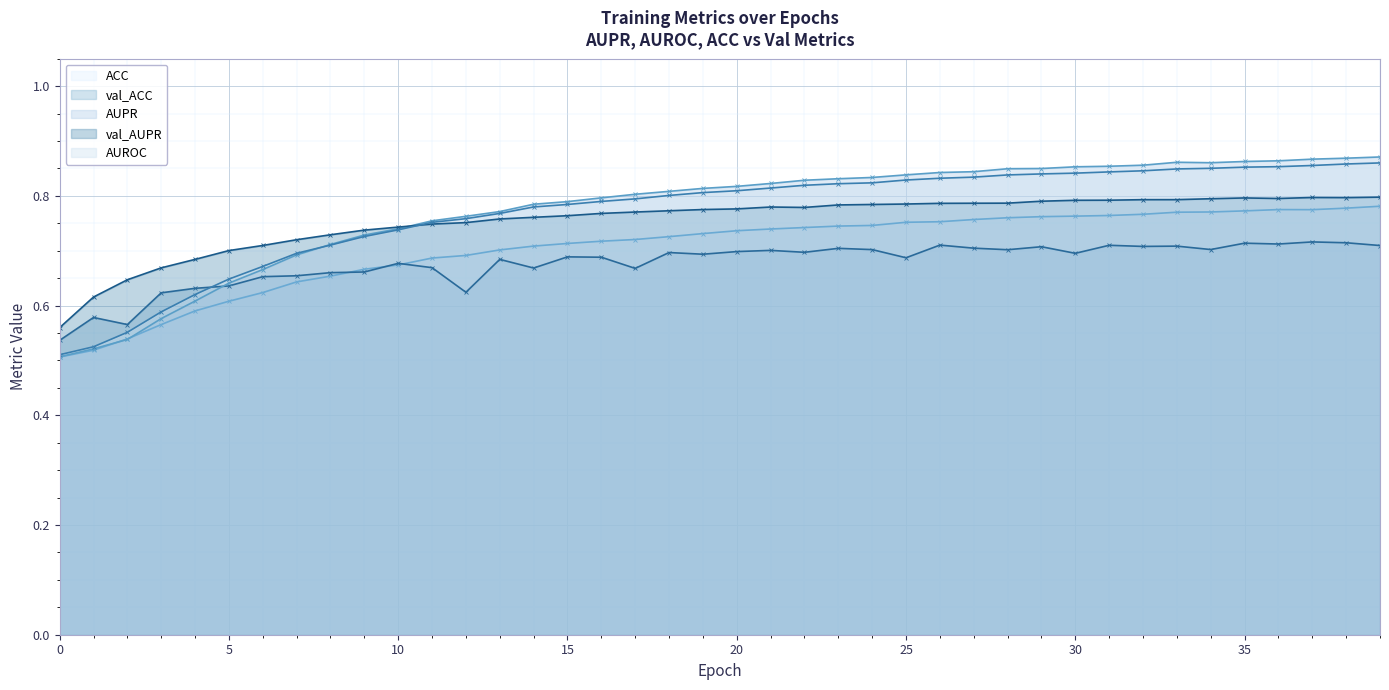

How many categories are shown in the chart?

40